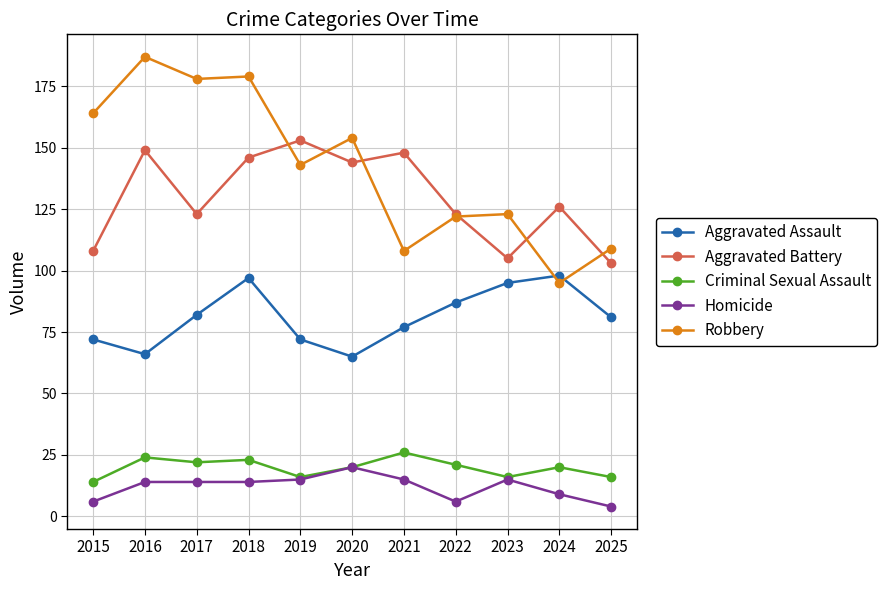

What is the difference between the Robbery values at 2017 and 2022?

56